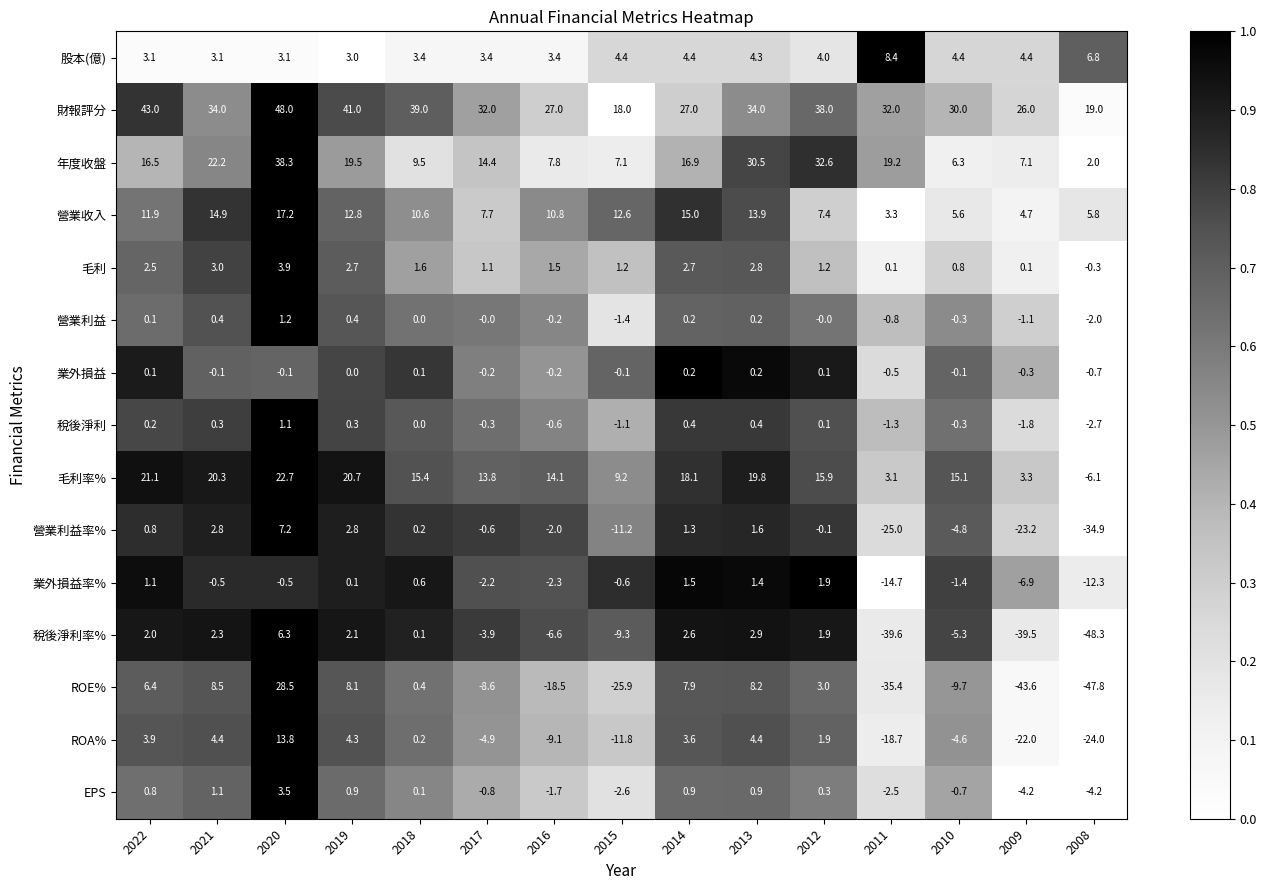

Which series has the widest spread of values?

ROE%